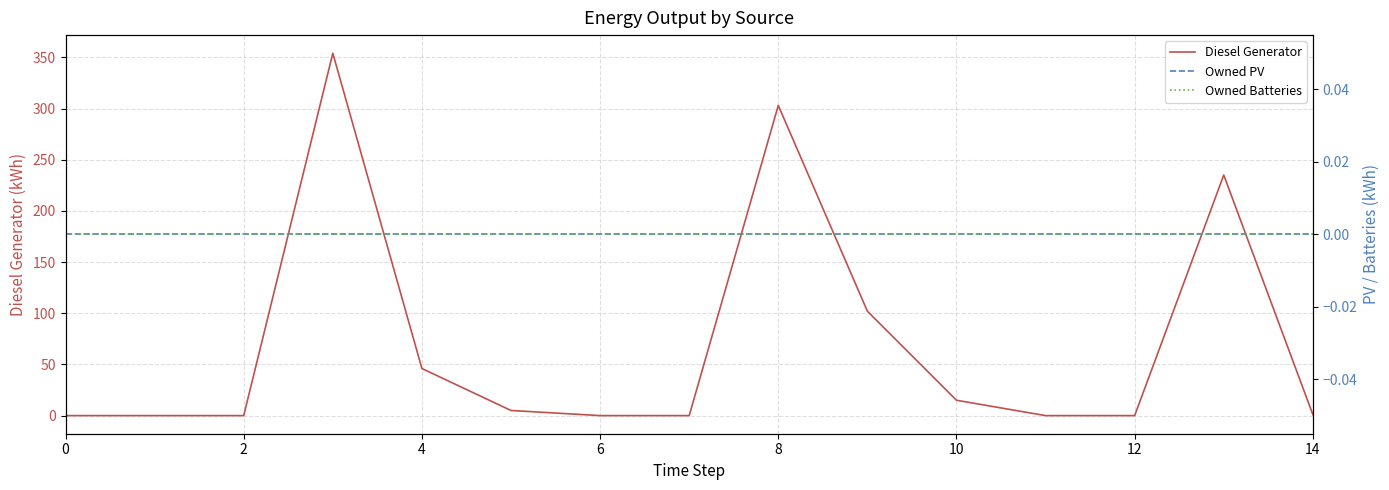

True or false: Owned PV and Owned Batteries cross at least once.

False